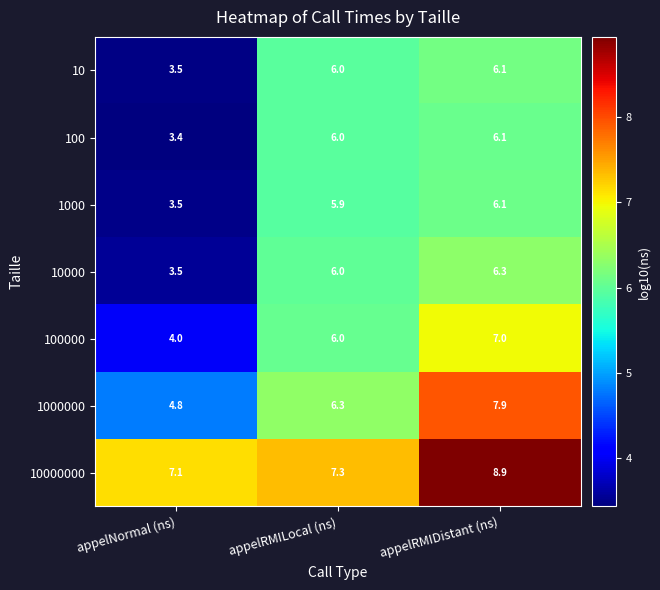

At which category is the sum across all series the highest?

appelRMIDistant (ns)